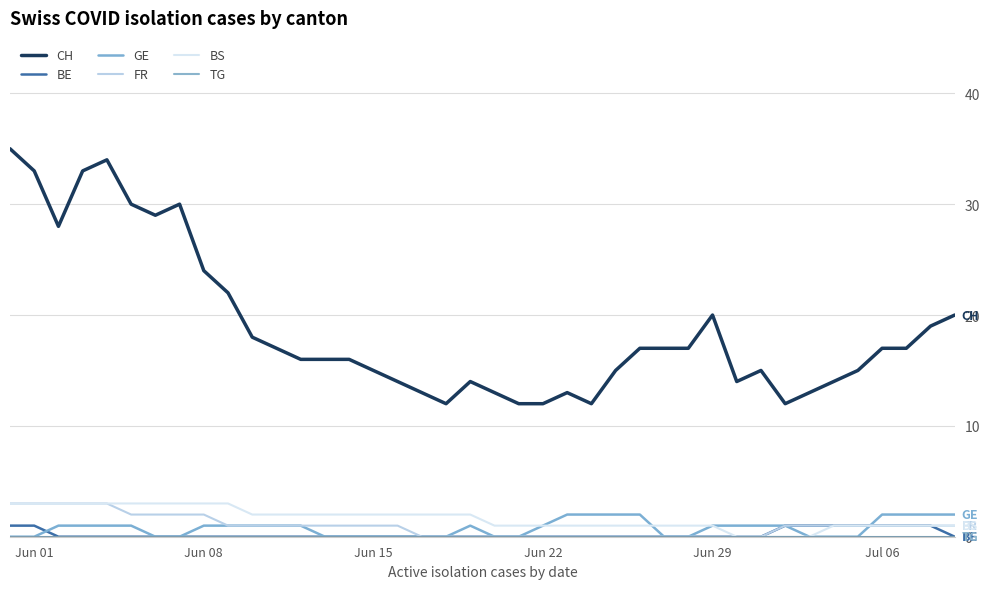

List the series in order of their peak value, lowest first.

TG, BE, GE, FR, BS, CH